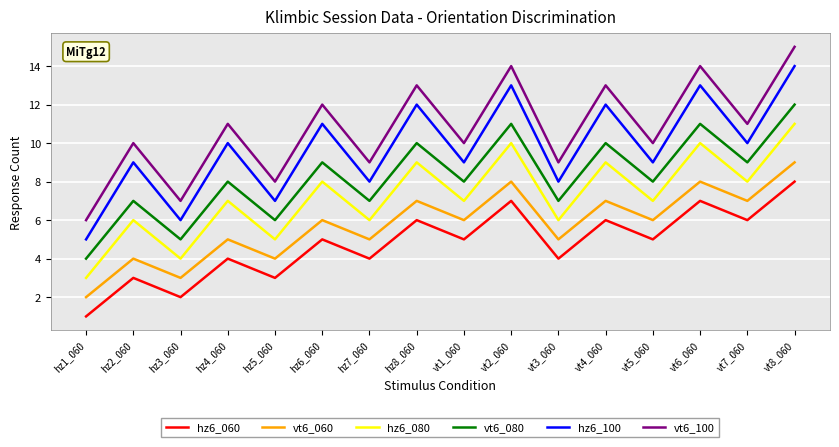

Reading left to right, list all the values displayed in this chart.

hz6_060: hz1_060=1	hz2_060=3	hz3_060=2	hz4_060=4	hz5_060=3	hz6_060=5	hz7_060=4	hz8_060=6	vt1_060=5	vt2_060=7	vt3_060=4	vt4_060=6	vt5_060=5	vt6_060=7	vt7_060=6	vt8_060=8
vt6_060: hz1_060=2	hz2_060=4	hz3_060=3	hz4_060=5	hz5_060=4	hz6_060=6	hz7_060=5	hz8_060=7	vt1_060=6	vt2_060=8	vt3_060=5	vt4_060=7	vt5_060=6	vt6_060=8	vt7_060=7	vt8_060=9
hz6_080: hz1_060=3	hz2_060=6	hz3_060=4	hz4_060=7	hz5_060=5	hz6_060=8	hz7_060=6	hz8_060=9	vt1_060=7	vt2_060=10	vt3_060=6	vt4_060=9	vt5_060=7	vt6_060=10	vt7_060=8	vt8_060=11
vt6_080: hz1_060=4	hz2_060=7	hz3_060=5	hz4_060=8	hz5_060=6	hz6_060=9	hz7_060=7	hz8_060=10	vt1_060=8	vt2_060=11	vt3_060=7	vt4_060=10	vt5_060=8	vt6_060=11	vt7_060=9	vt8_060=12
hz6_100: hz1_060=5	hz2_060=9	hz3_060=6	hz4_060=10	hz5_060=7	hz6_060=11	hz7_060=8	hz8_060=12	vt1_060=9	vt2_060=13	vt3_060=8	vt4_060=12	vt5_060=9	vt6_060=13	vt7_060=10	vt8_060=14
vt6_100: hz1_060=6	hz2_060=10	hz3_060=7	hz4_060=11	hz5_060=8	hz6_060=12	hz7_060=9	hz8_060=13	vt1_060=10	vt2_060=14	vt3_060=9	vt4_060=13	vt5_060=10	vt6_060=14	vt7_060=11	vt8_060=15